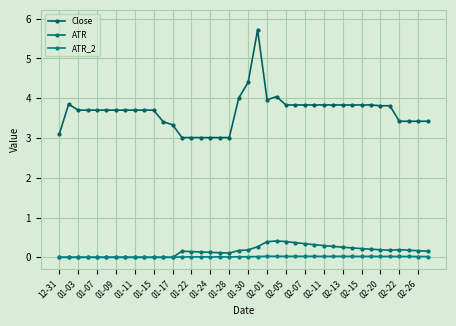

True or false: ATR and ATR_2 cross at least once.

False